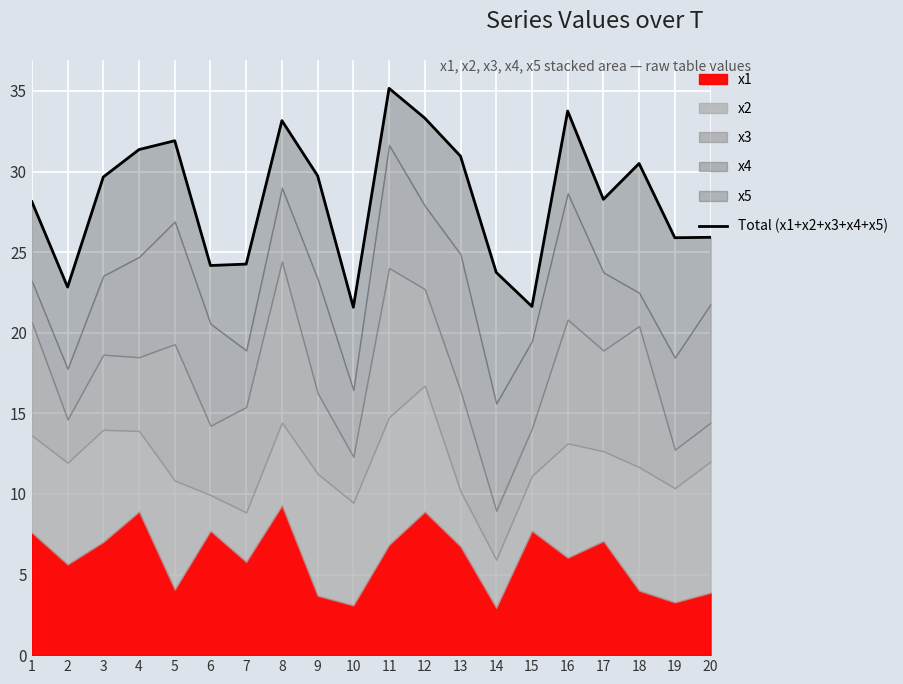

True or false: the data shows 33.8 at 16.

True